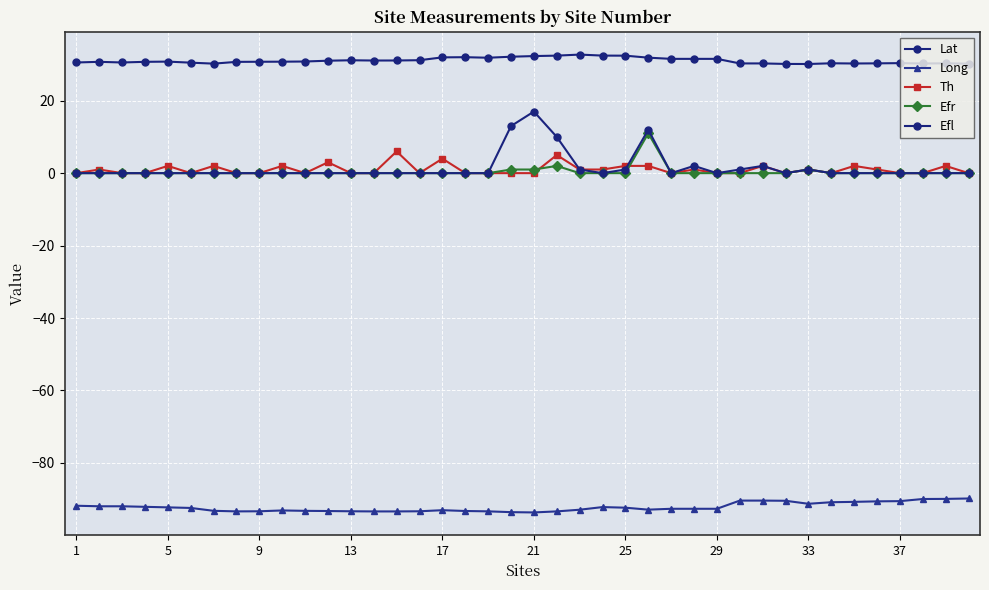

What is the highest value of the Efr series?

11.0